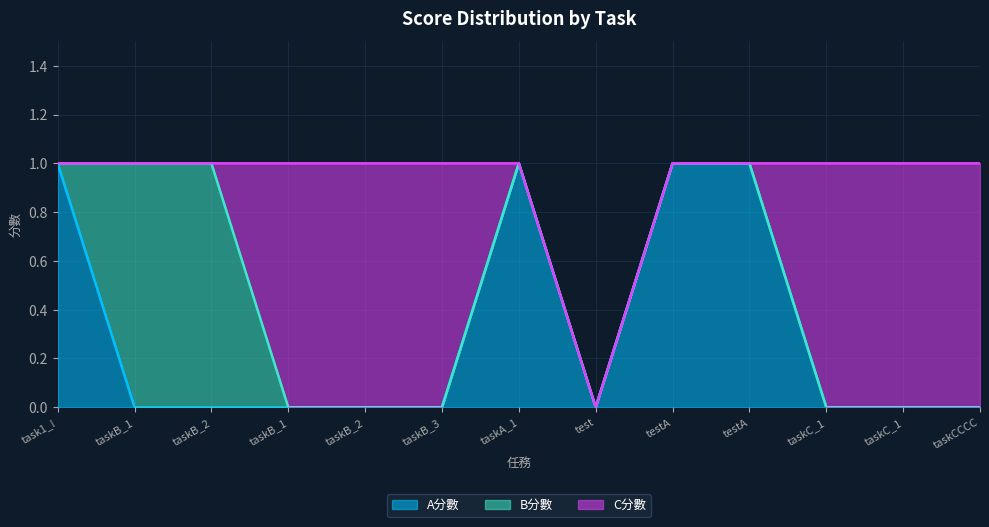

Reading left to right, list all the values displayed in this chart.

A分數: 1	0	0	0	0	0	1	0	1	1	0	0	0
B分數: 0	1	1	0	0	0	0	0	0	0	0	0	0
C分數: 0	0	0	1	1	1	0	0	0	0	1	1	1